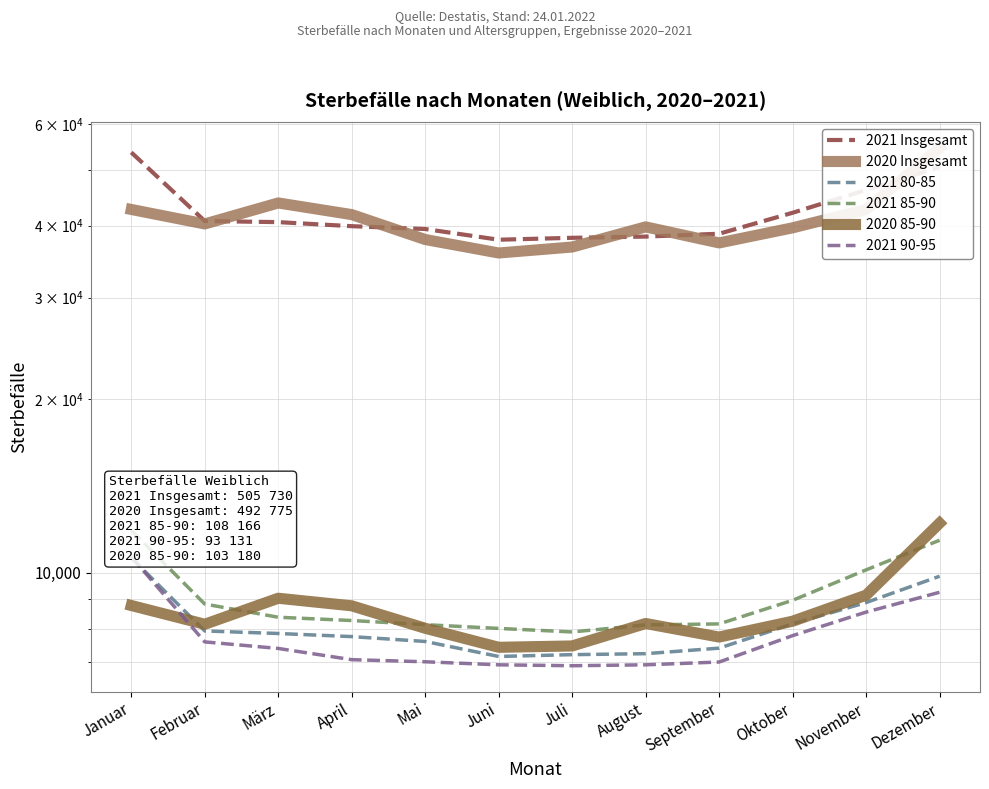

At which label does 2021 80-85 first exceed 7854?

Januar